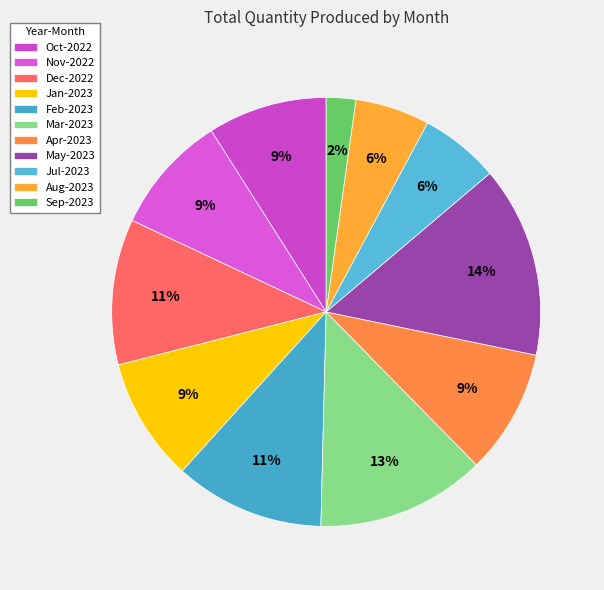

What percentage is the Aug-2023 slice, to the nearest percent?

6%